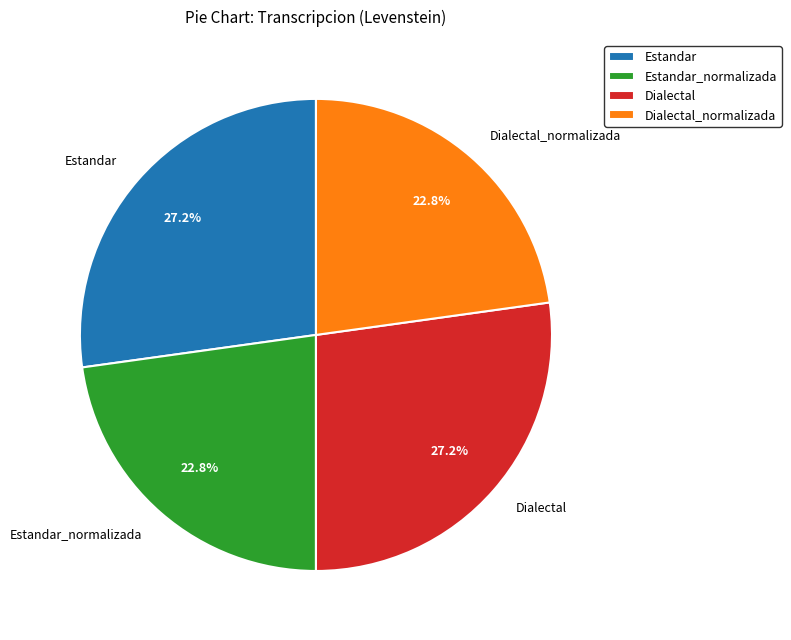

How much of the chart is everything except Dialectal_normalizada?

77.2%